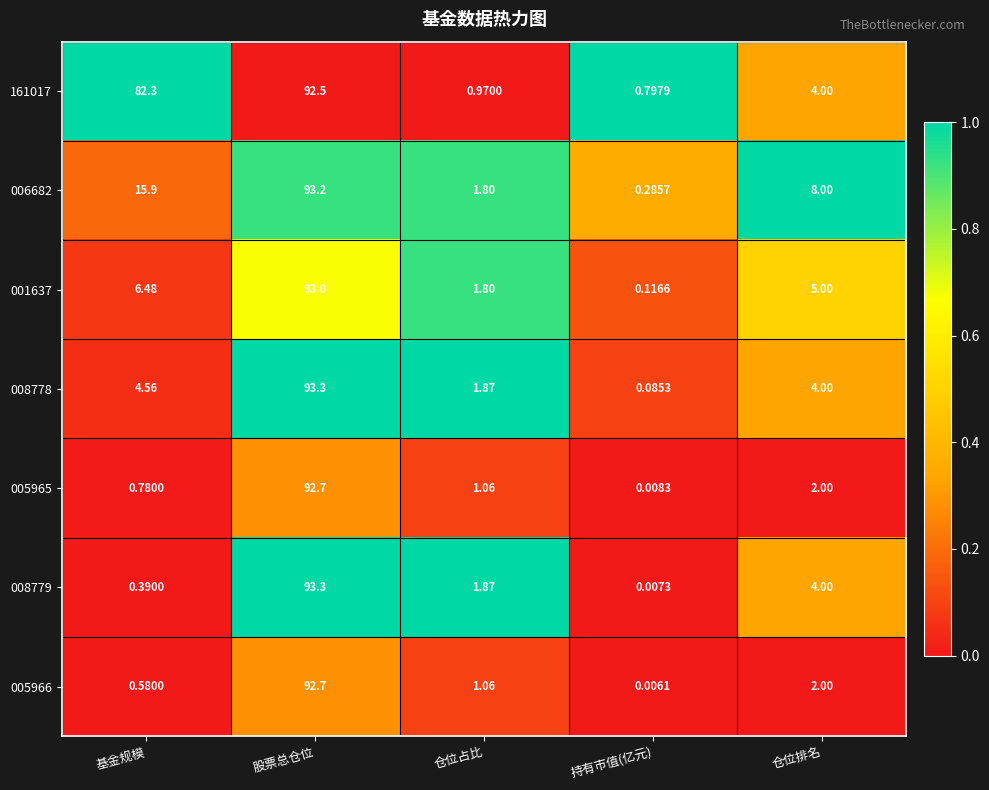

What is the difference between the highest and lowest values at 基金规模?

81.9